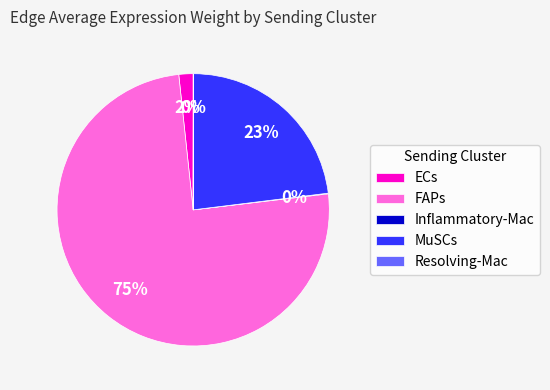

Does any single category account for the majority?

Yes